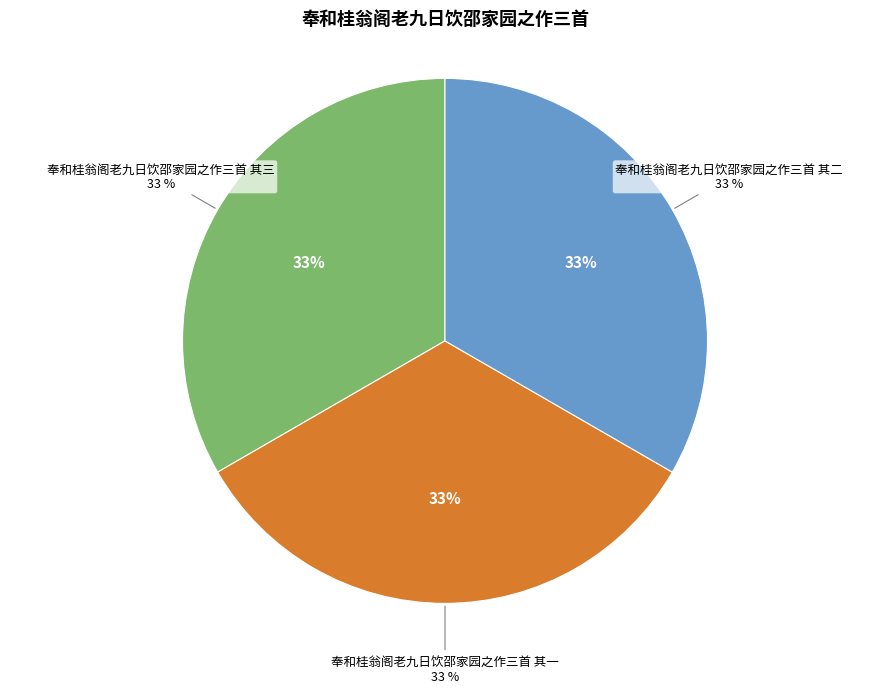

To the nearest percent, what is the combined percentage of 奉和桂翁阁老九日饮邵家园之作三首 其二 and 奉和桂翁阁老九日饮邵家园之作三首 其三?

67%